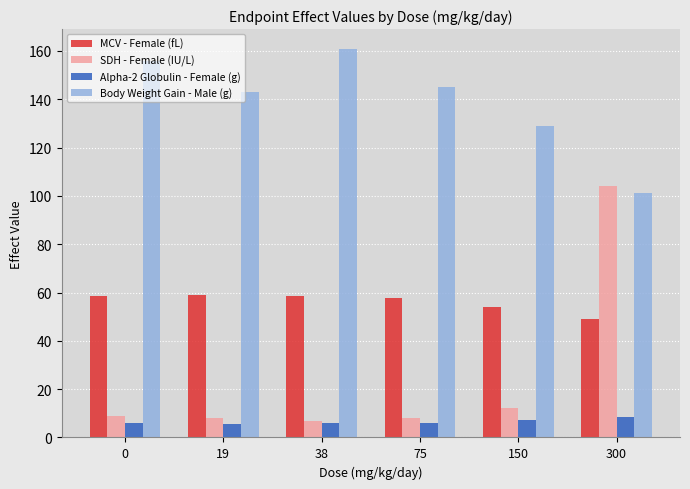

What is the spread (max minus min) of values at 38?

155.2